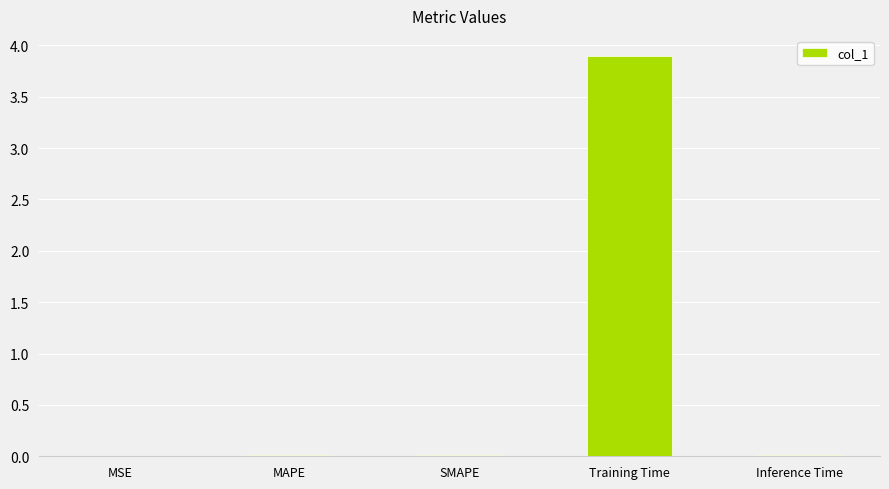

True or false: the data shows 0.0 at MAPE.

True